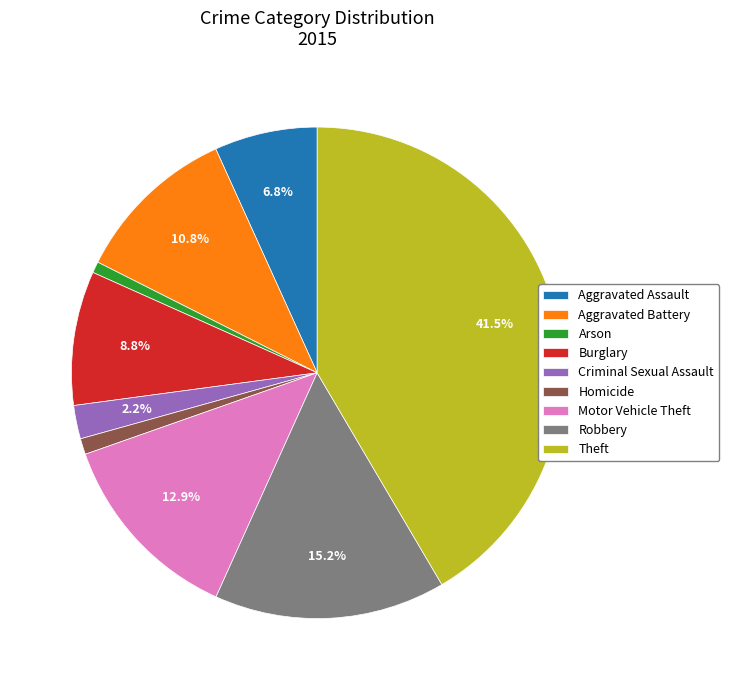

Do Theft and Aggravated Battery together represent more than half of the pie?

Yes